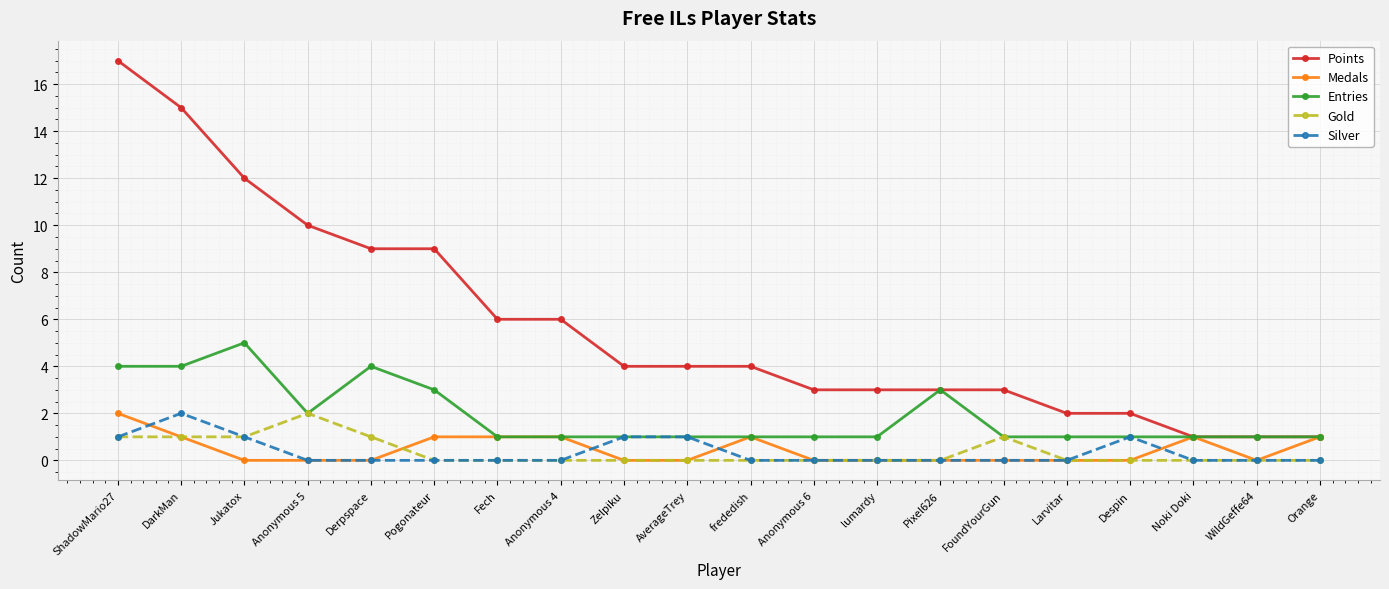

Which series has the largest total across all categories?

Points